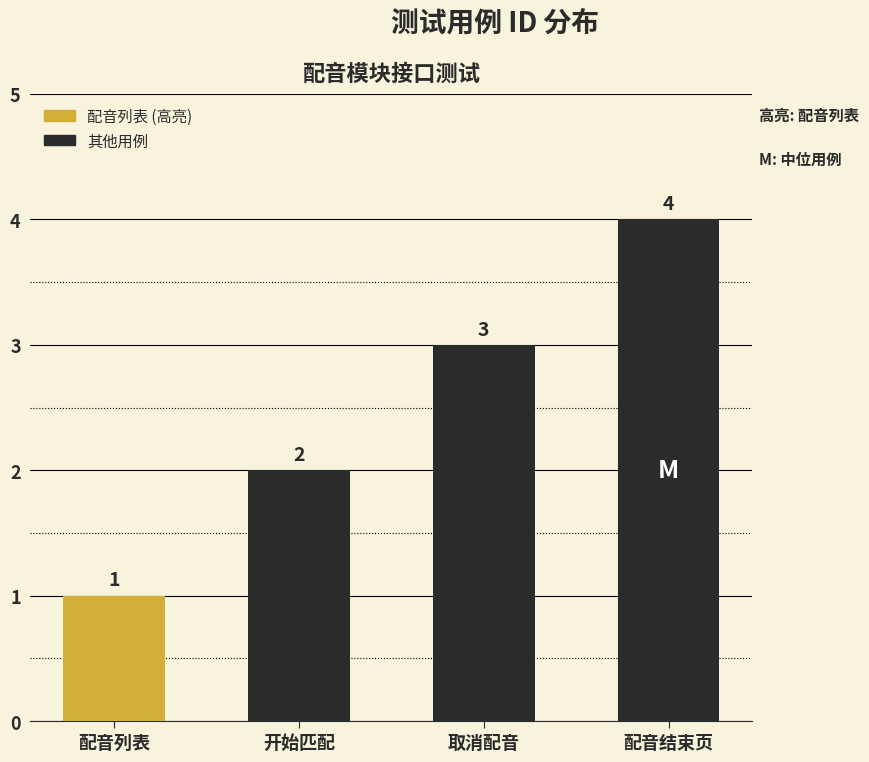

Count the values in the range 2 to 4.

3